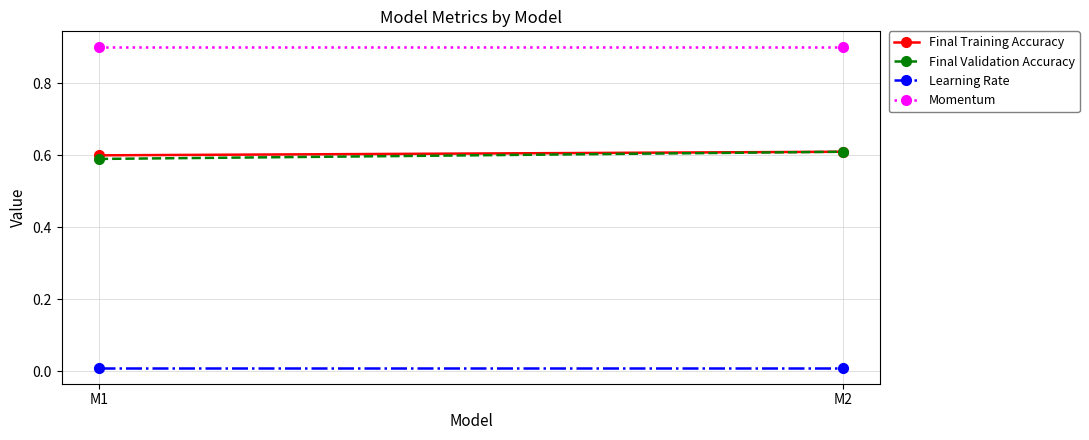

Between M1 and M2, which series saw the biggest shift?

Final Validation Accuracy